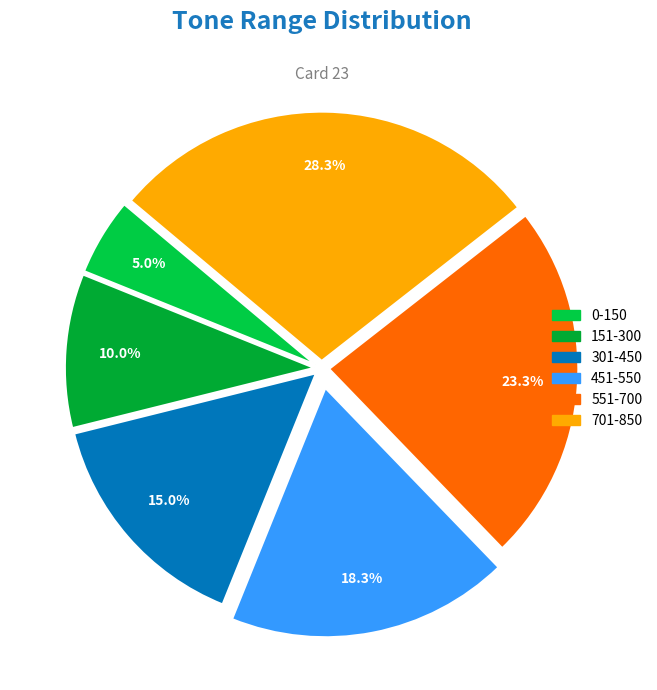

True or false: 701-850 accounts for 28% of the total.

True